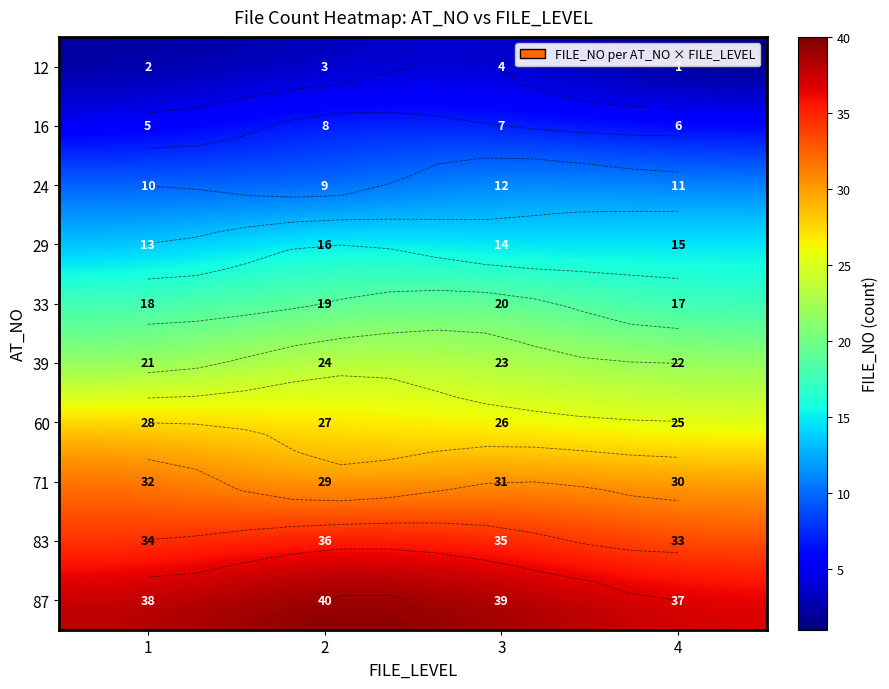

Which category has the highest value across all series?

2